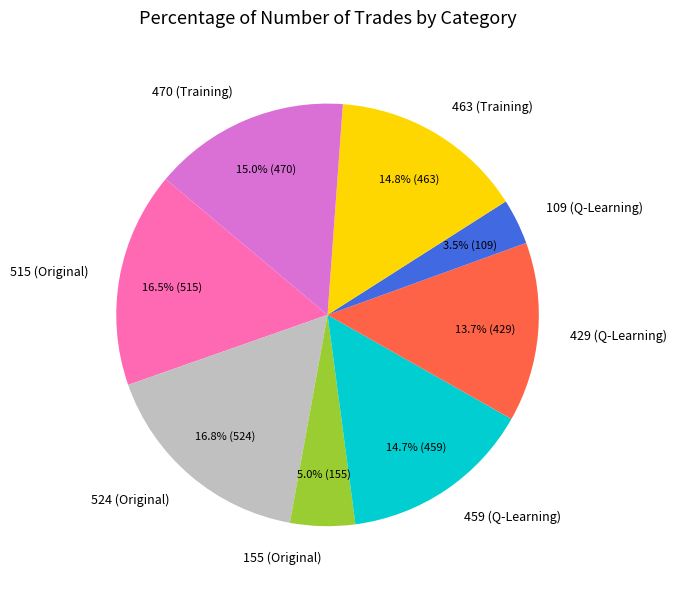

To the nearest percent, what is the average slice percentage?

12%